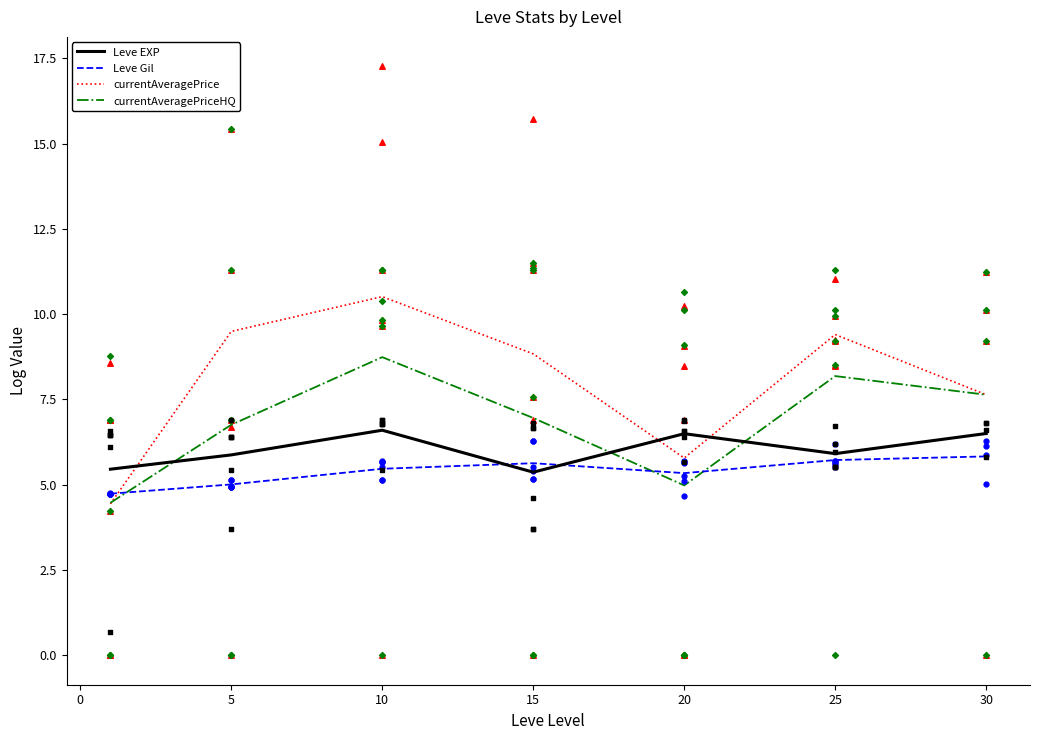

Which series reaches the maximum Y coordinate?

currentAveragePrice